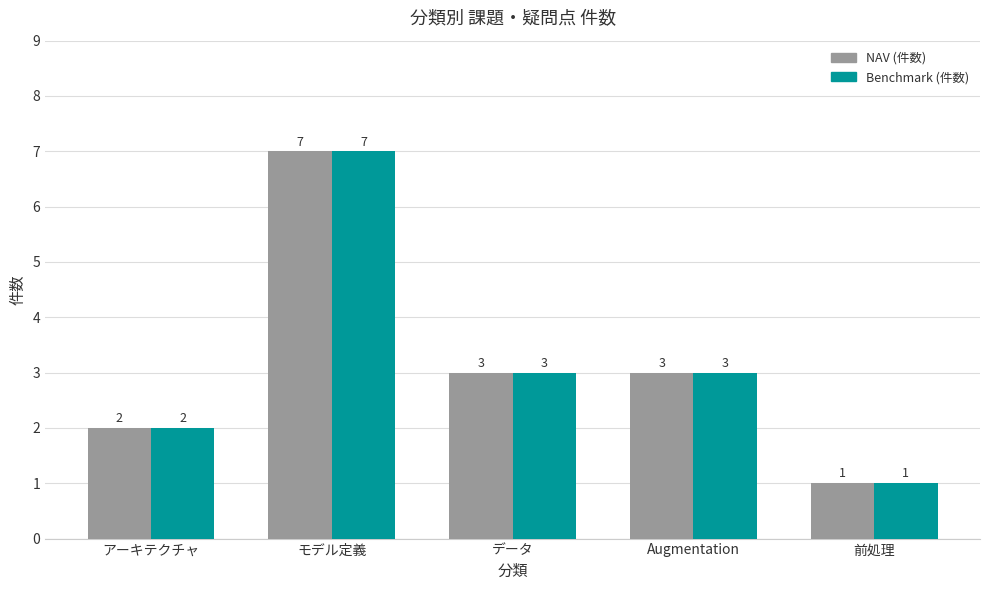

Reading right to left, what are all the values shown in this chart?

NAV: 前処理=1	Augmentation=3	データ=3	モデル定義=7	アーキテクチャ=2
Benchmark: 前処理=1	Augmentation=3	データ=3	モデル定義=7	アーキテクチャ=2